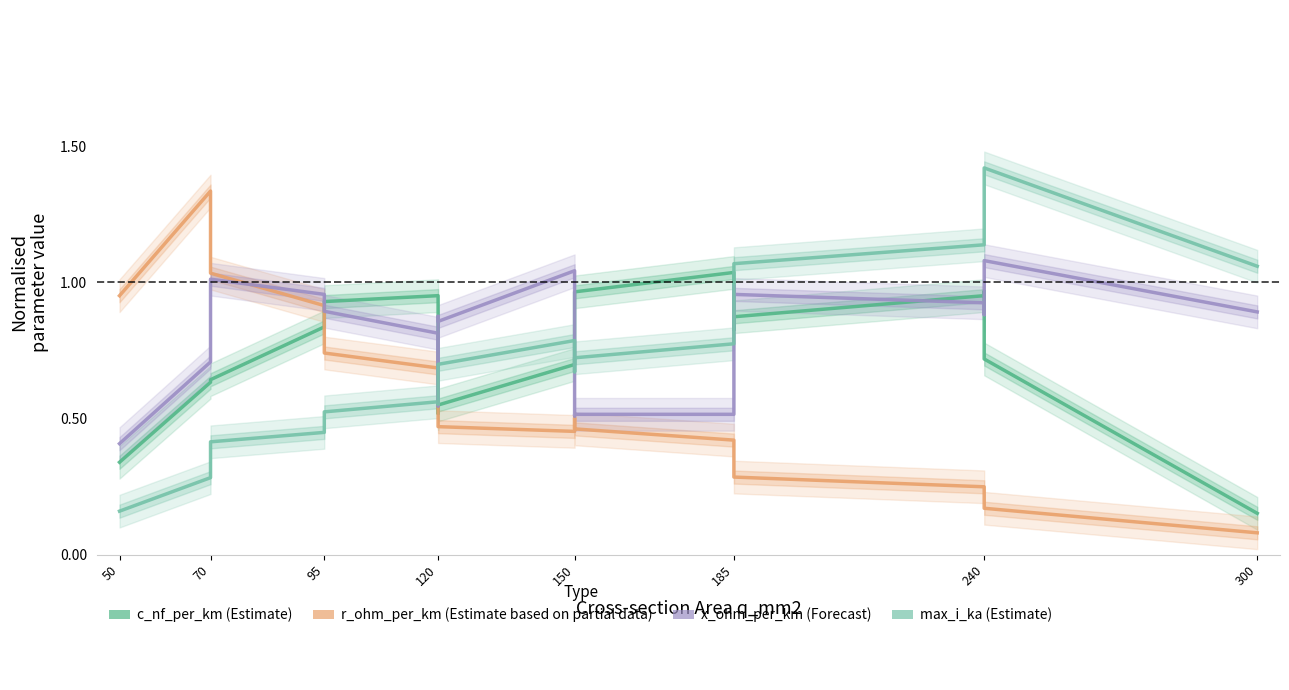

True or false: r ohm per km has more than 1 points higher than both neighbors.

True